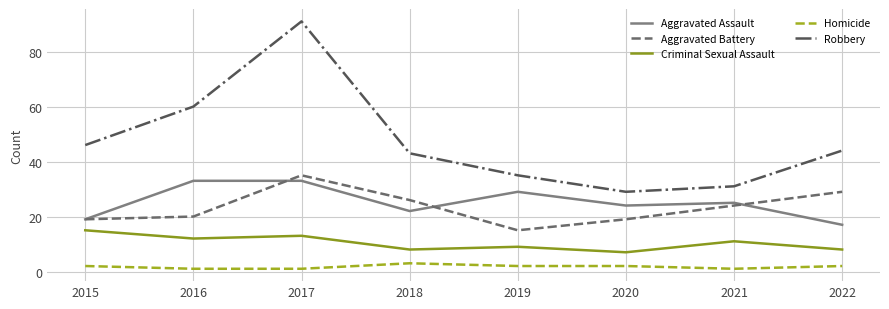

What value does the Robbery series have at 2018?

43